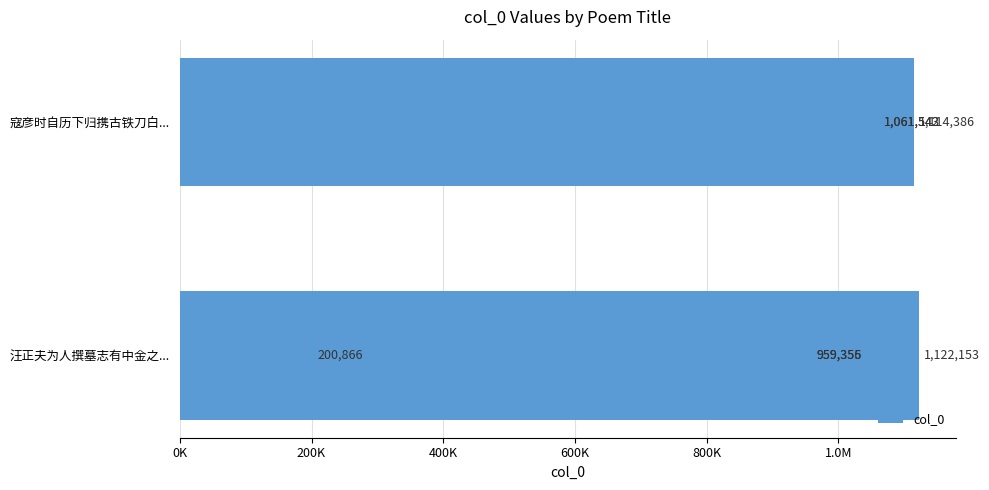

Between 400K and 1.0M, which is larger?

1.0M